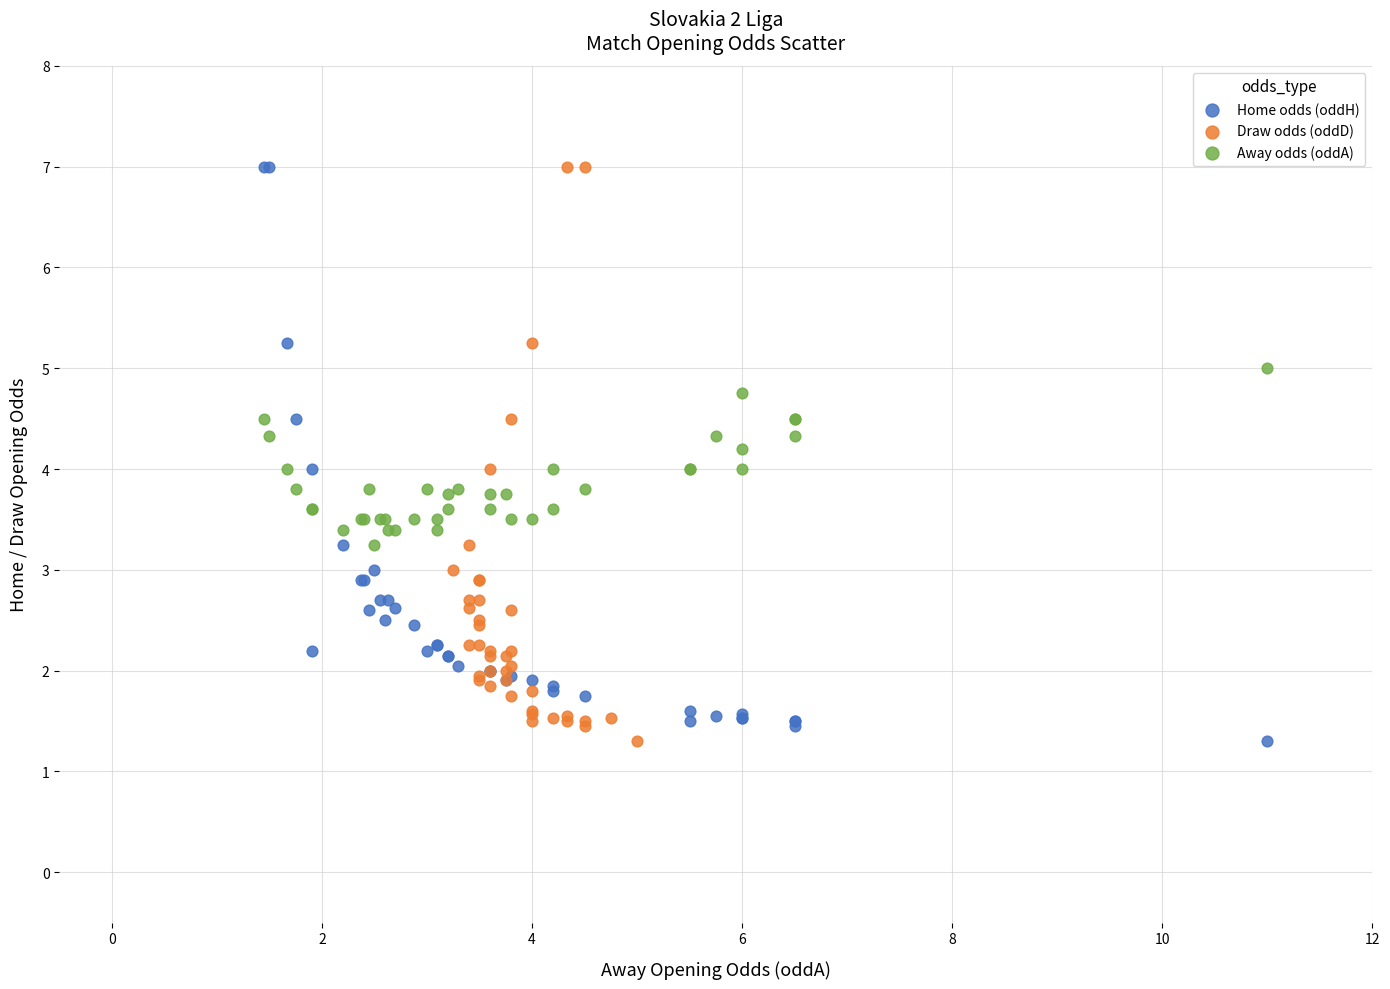

What are all the series names shown in the legend?

Home odds (oddH), Draw odds (oddD), Away odds (oddA)